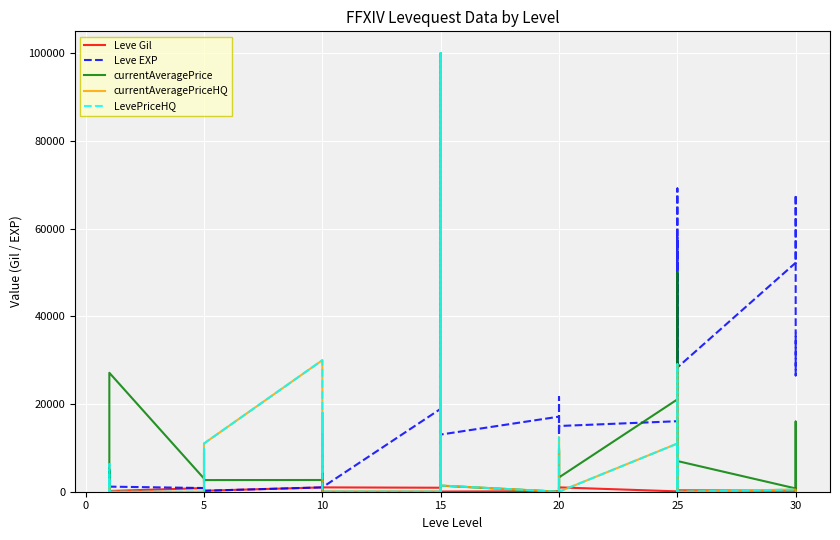

What is the sum of all currentAveragePrice values?

351990